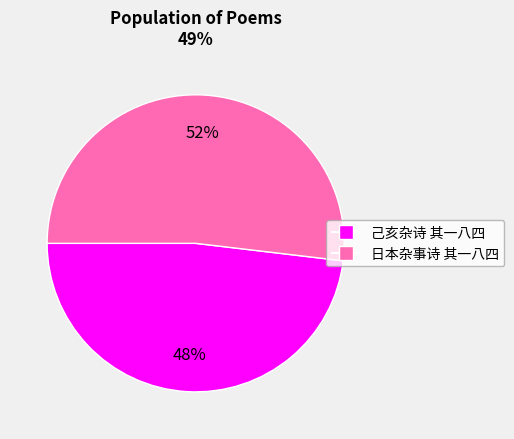

Count the number of slices in the pie.

2